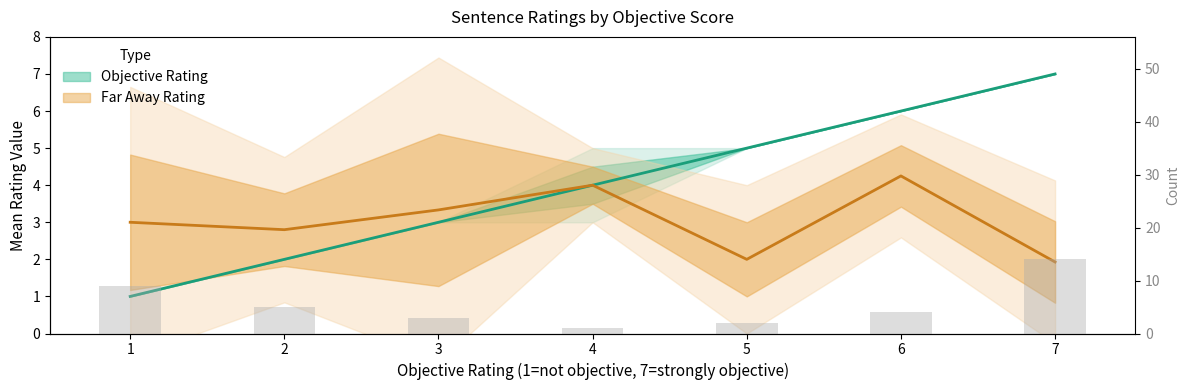

Reading left to right, what are all the values shown in this chart?

1=9	2=5	3=3	4=1	5=2	6=4	7=14